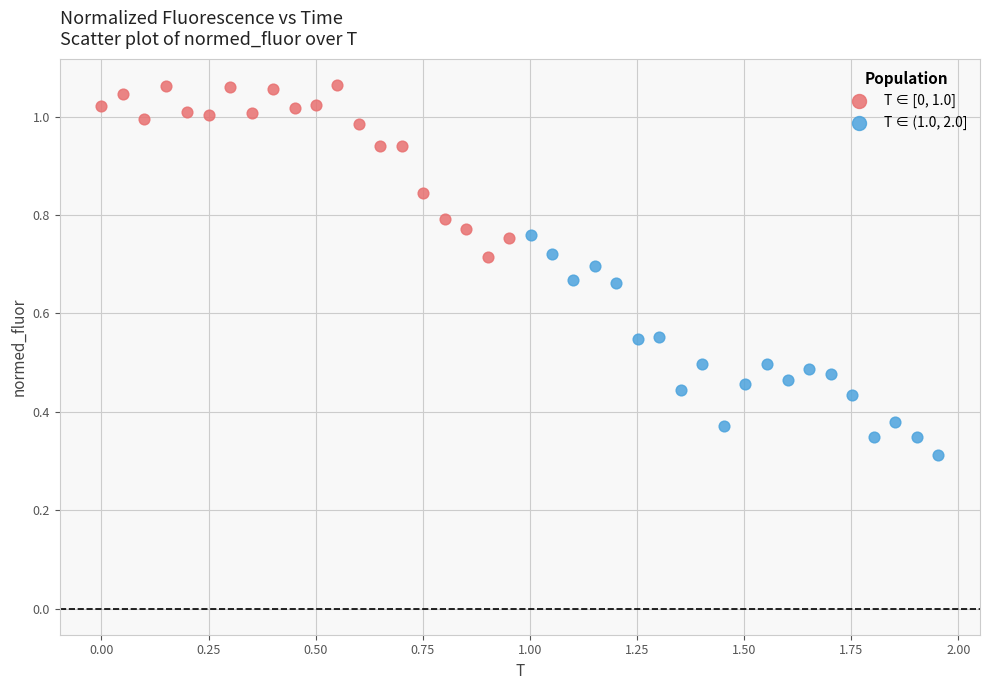

Which series contains the highest Y value?

T ∈ [0, 1.0]